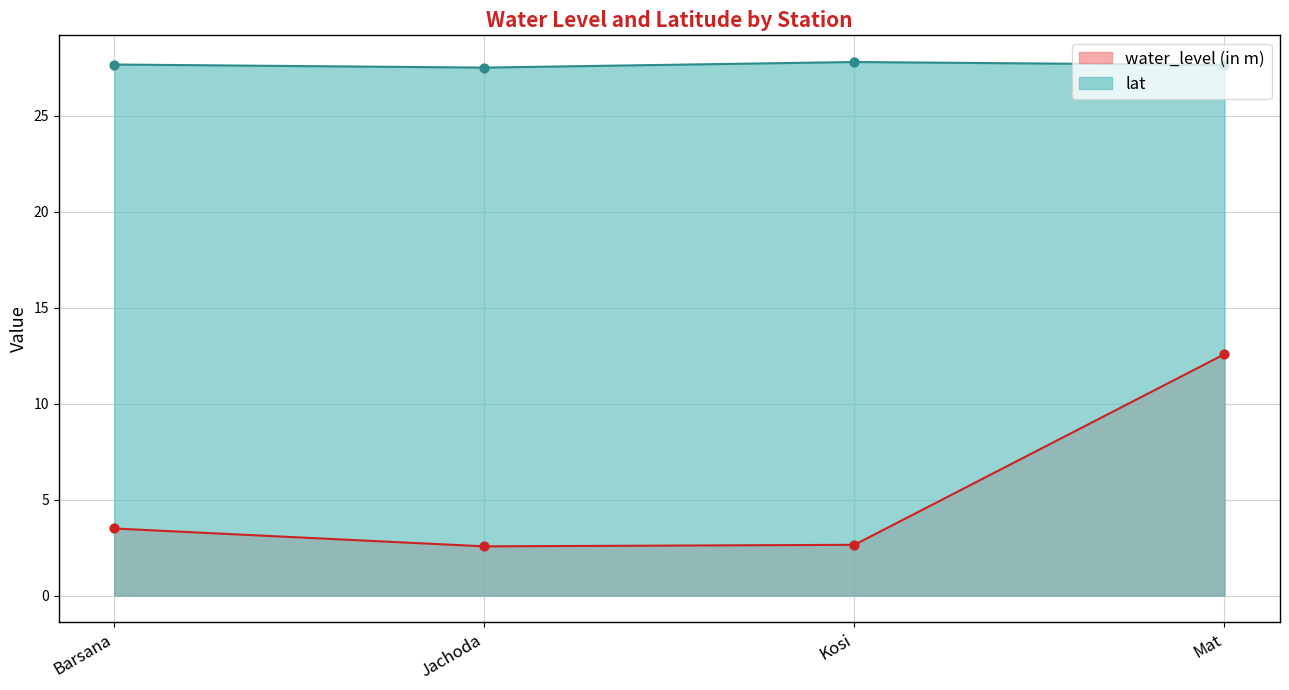

Which series reaches the maximum Y coordinate?

lat